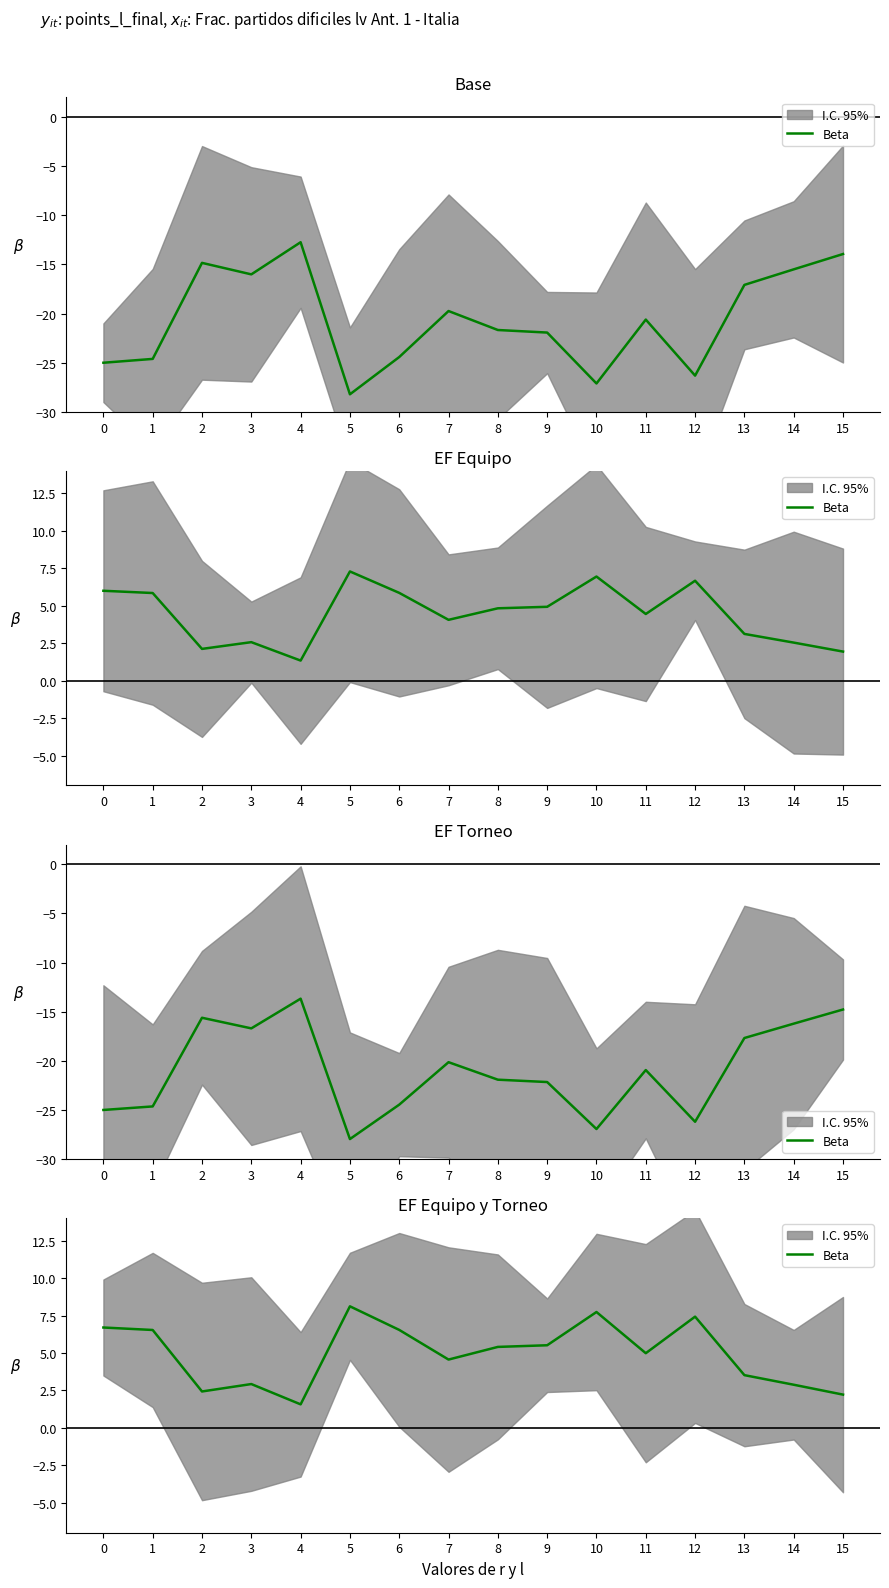

How many values are below 5?

8